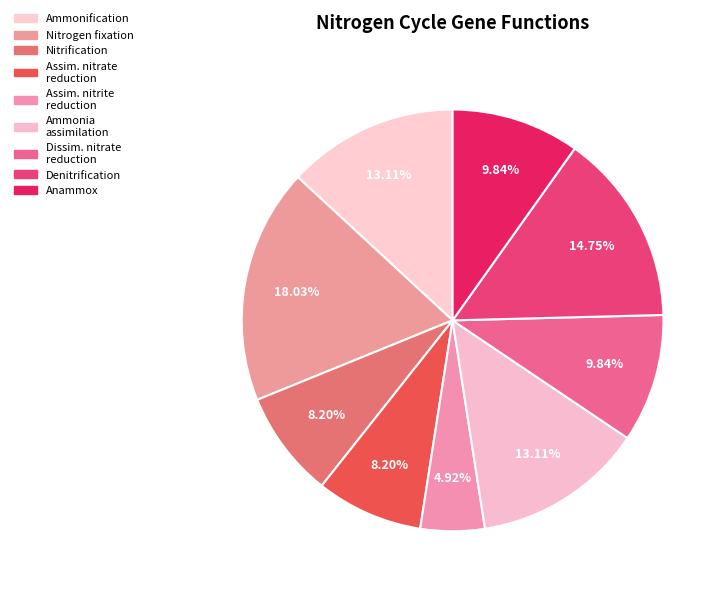

The Anammox slice represents 10% of the pie. True or false?

True